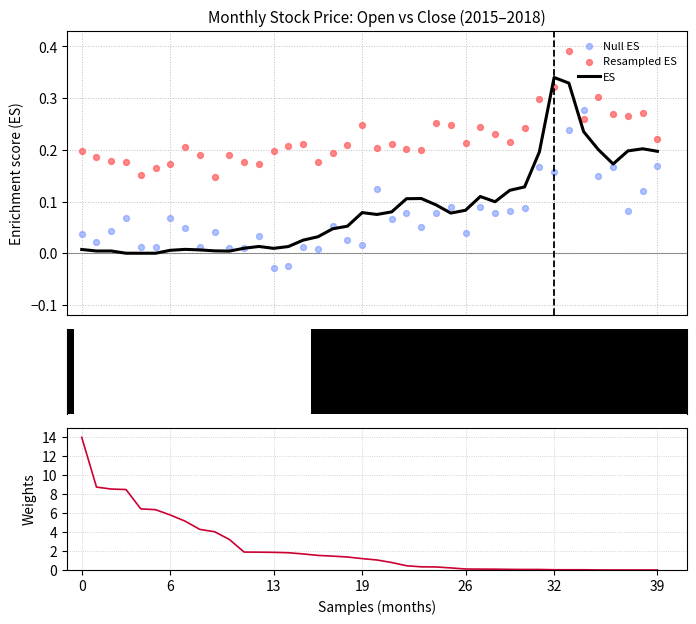

Which series has the widest spread of Y values?

Volume weight